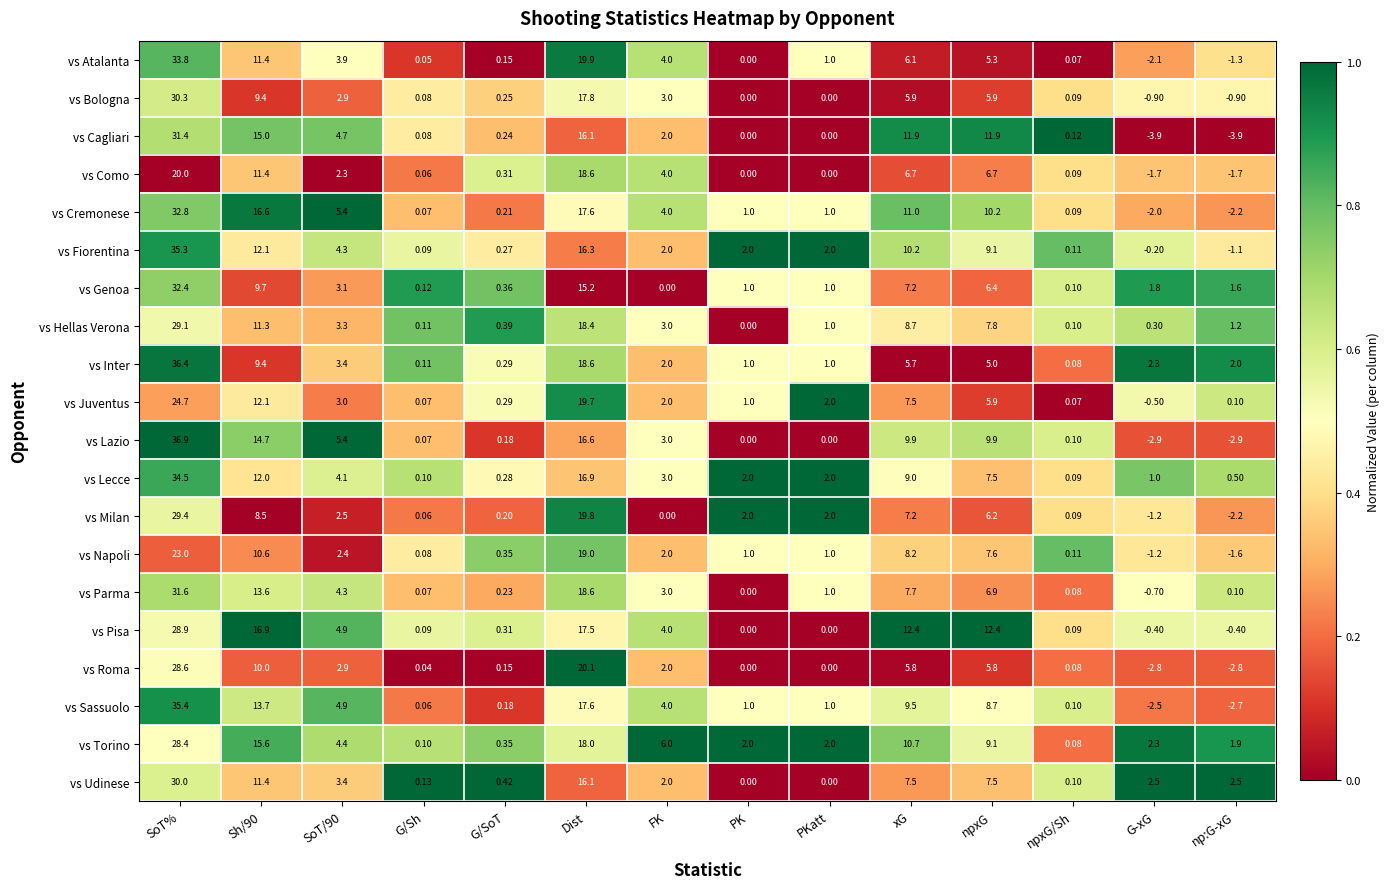

Where is vs Udinese nearest to the value 15?

Dist